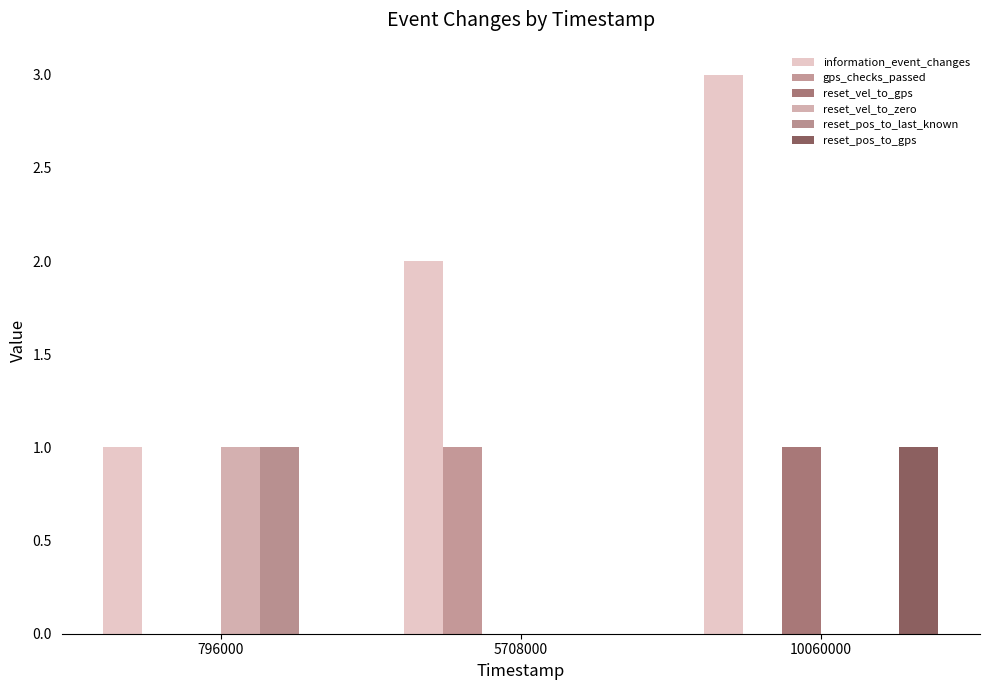

Which series has the largest range (max minus min)?

information_event_changes